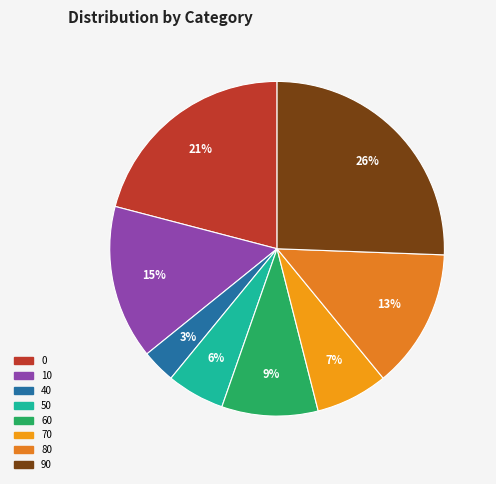

Does 70 represent more than half of the total?

No